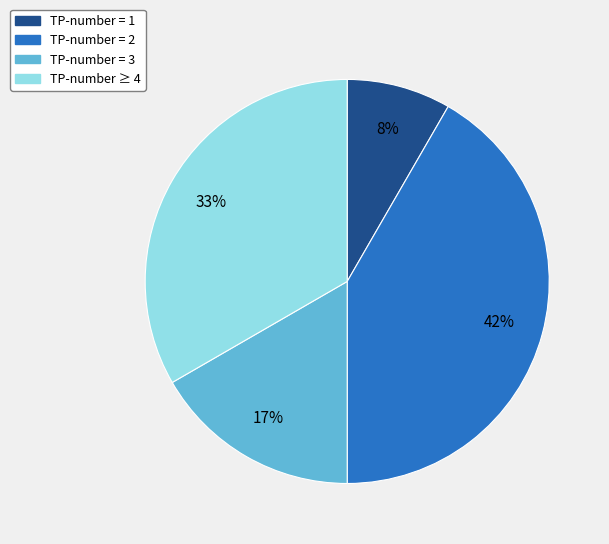

Does any single category account for the majority?

No